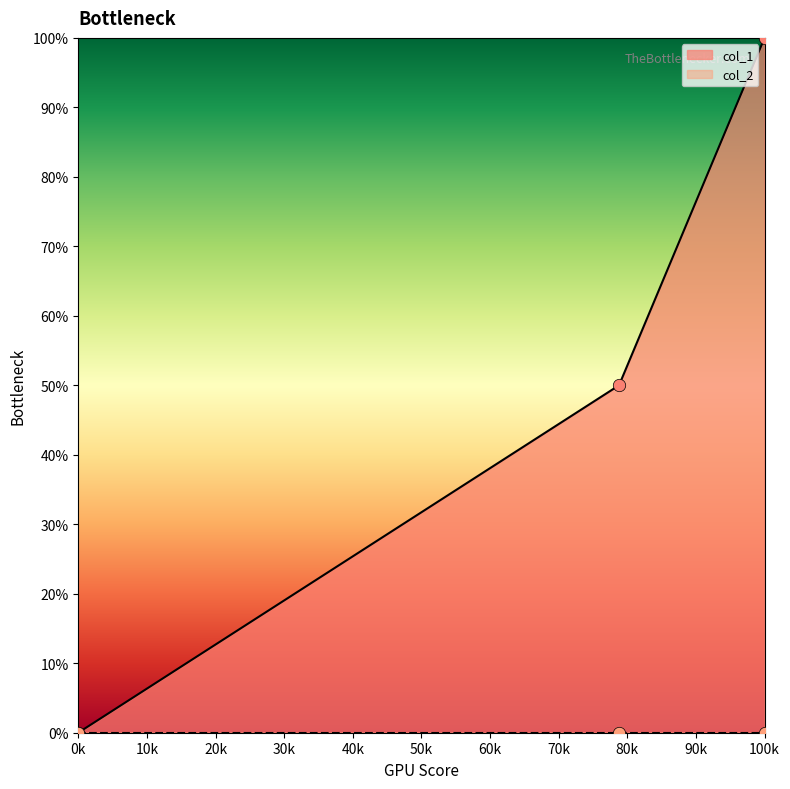

Between 0k and 100k, which is larger?

100k